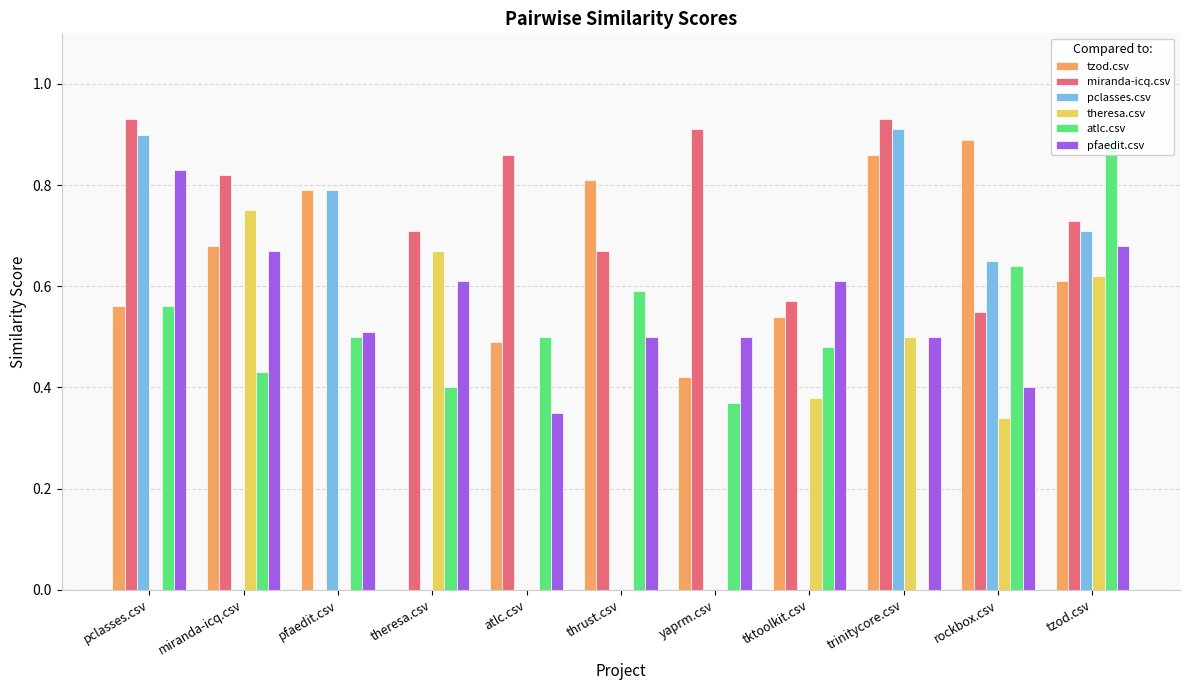

At yaprm.csv, list the series in order from largest to smallest.

miranda-icq.csv, pfaedit.csv, tzod.csv, atlc.csv, pclasses.csv, theresa.csv